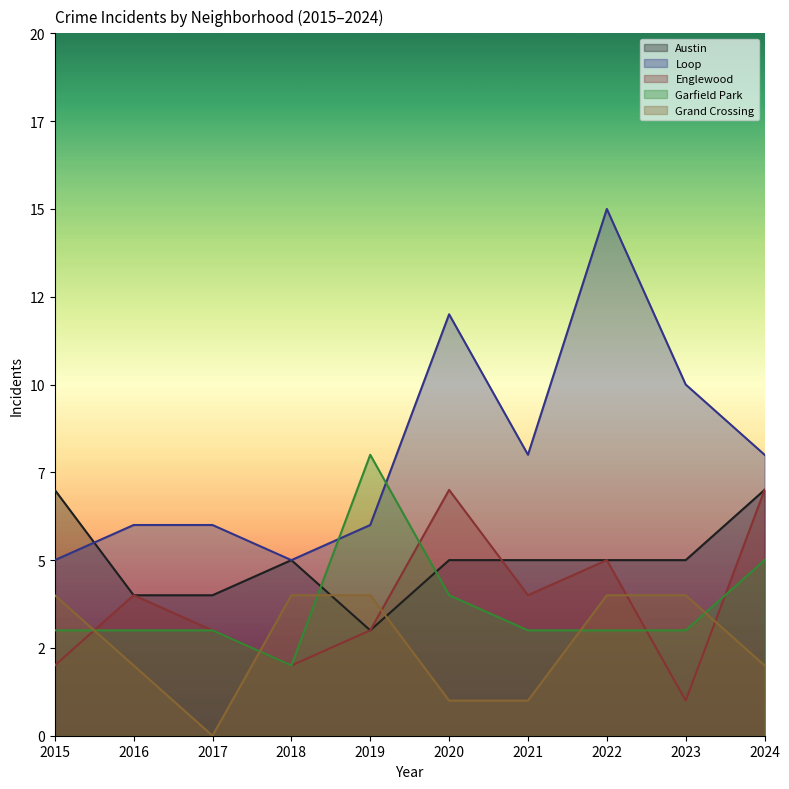

What are all the series names shown in the legend?

Austin, Loop, Englewood, Garfield Park, Grand Crossing